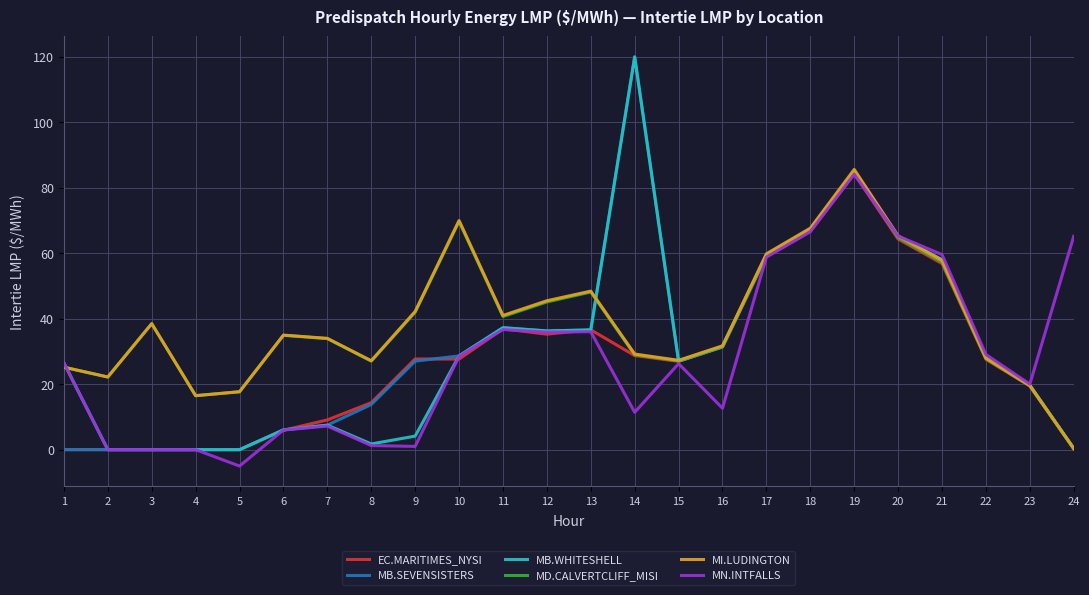

Does the chart display data point markers on the line(s)?

No